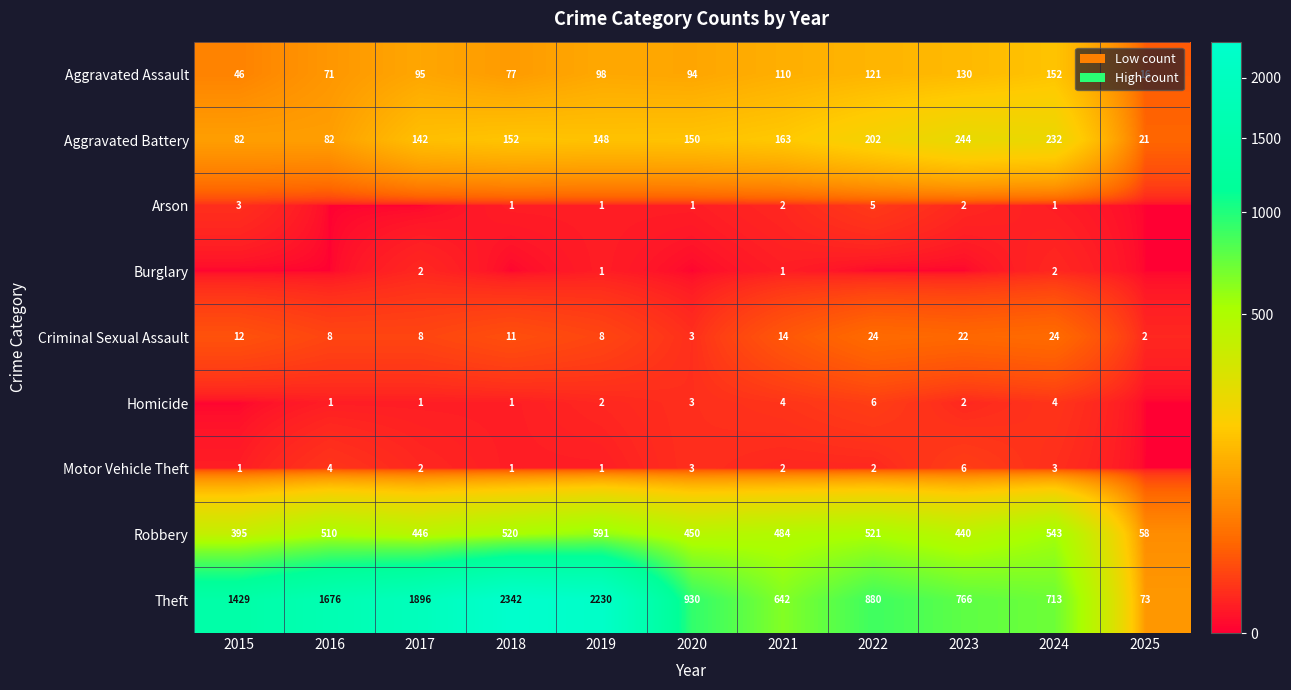

What is the difference between the Theft values at 2015 and 2024?

716